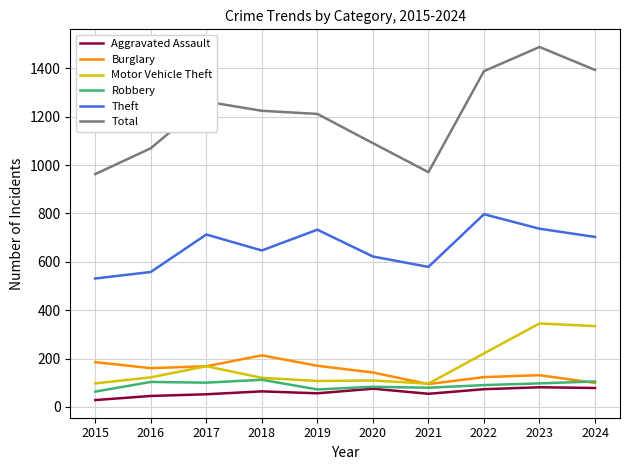

The value of Theft at 2021 is 348. True or false?

False